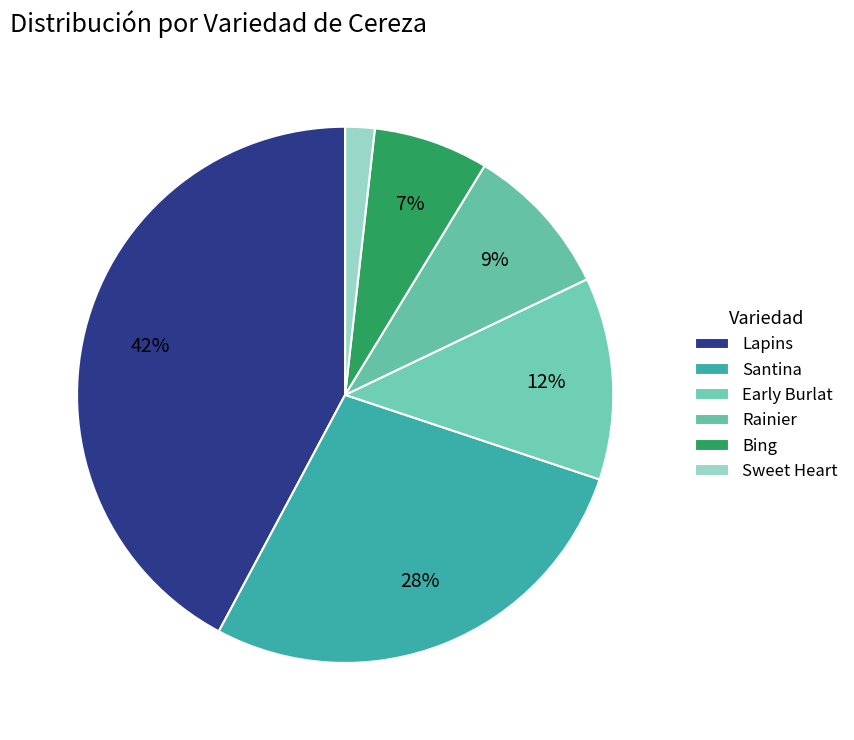

Count the number of slices in the pie.

6